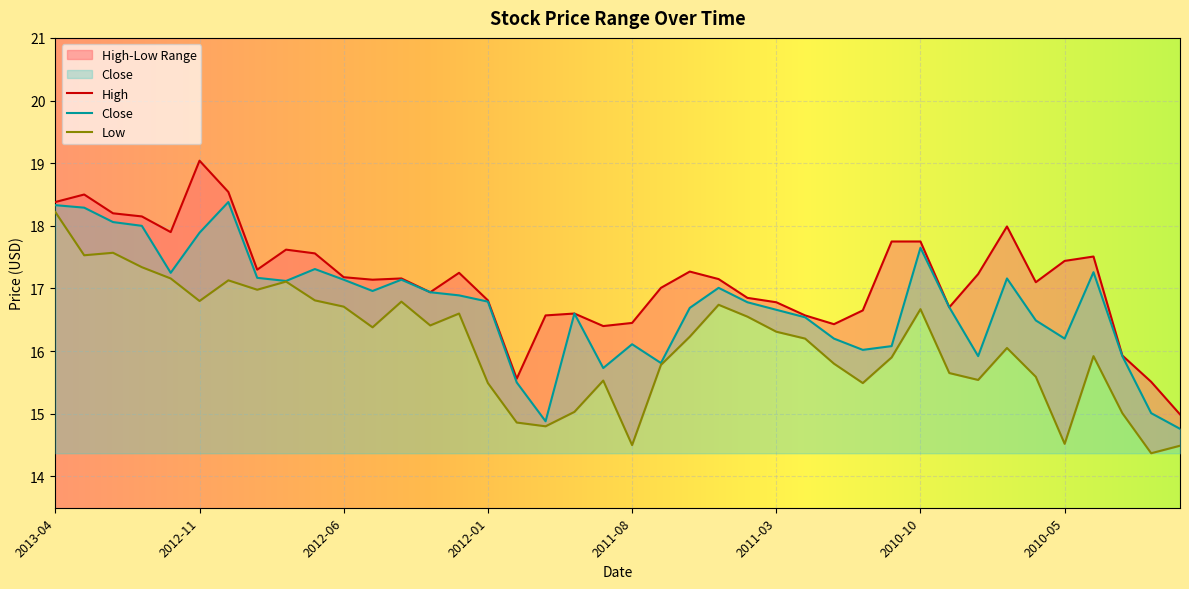

What are all the series names shown in the legend?

High, Close, Low